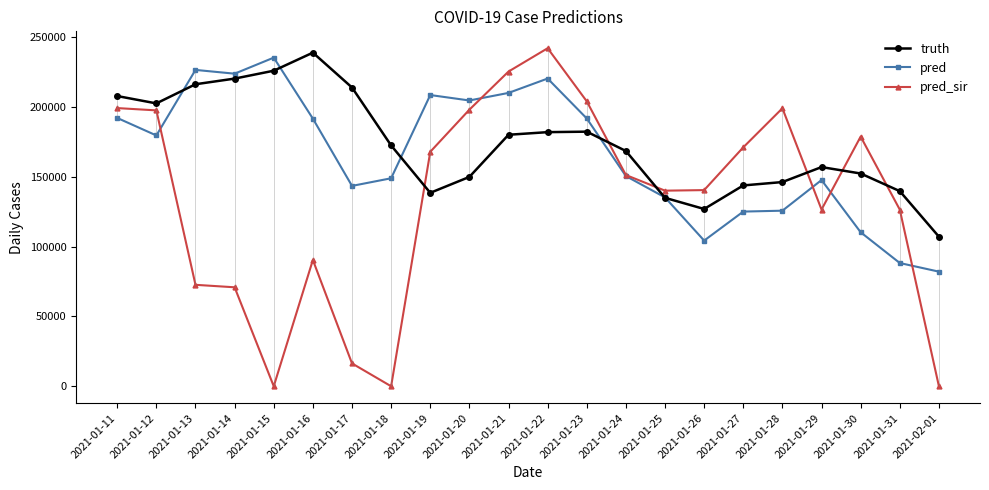

How many data points does each series have?

22